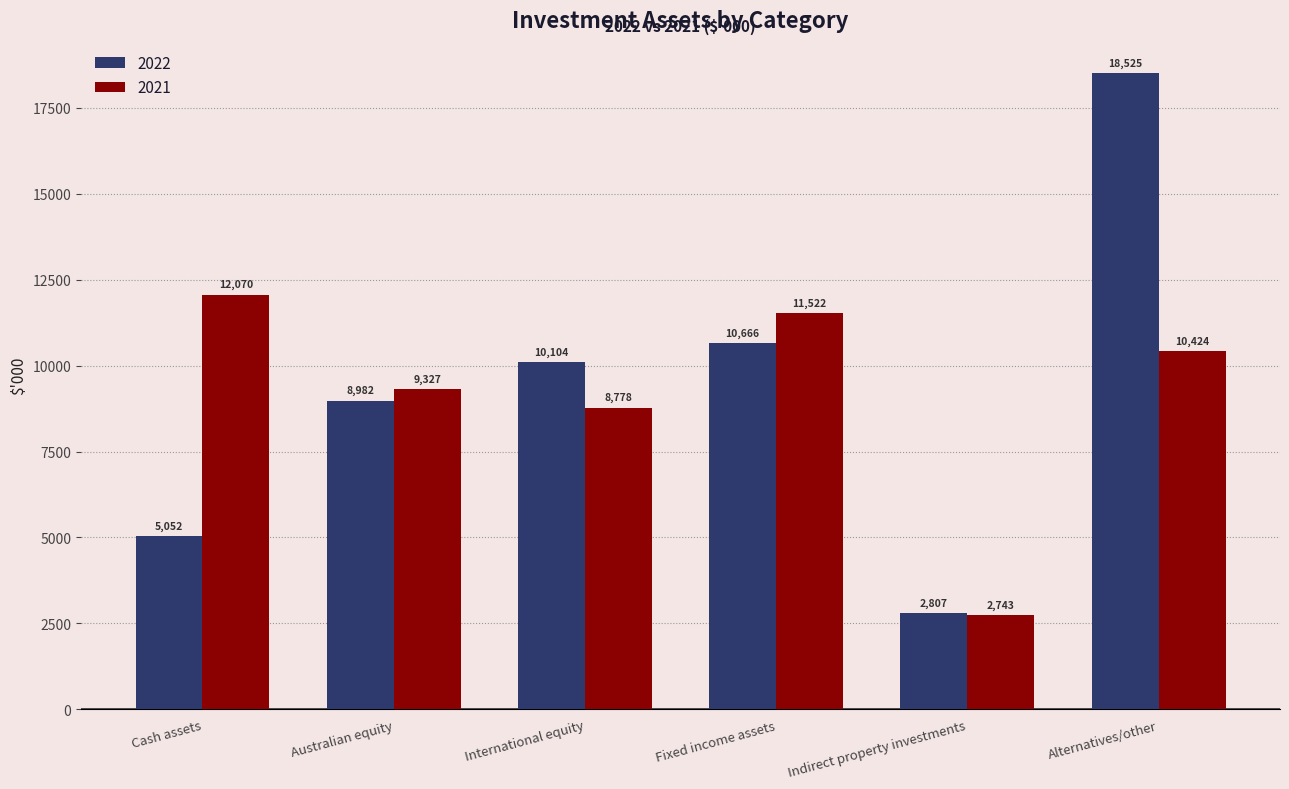

Is it true that 2022 equals 5991 at Alternatives/other?

False